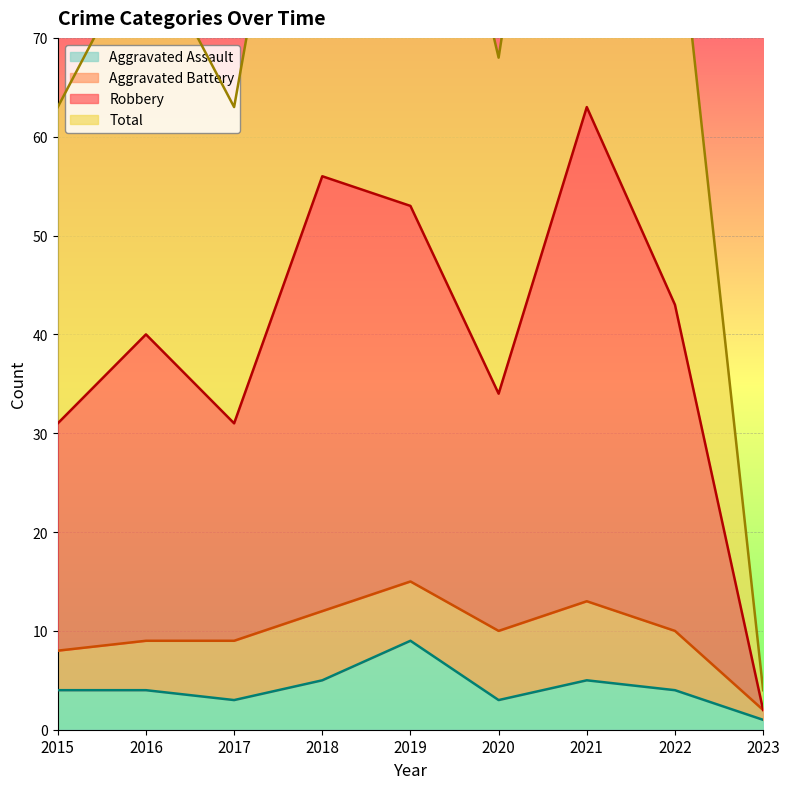

Where is the first local maximum for Robbery?

2016